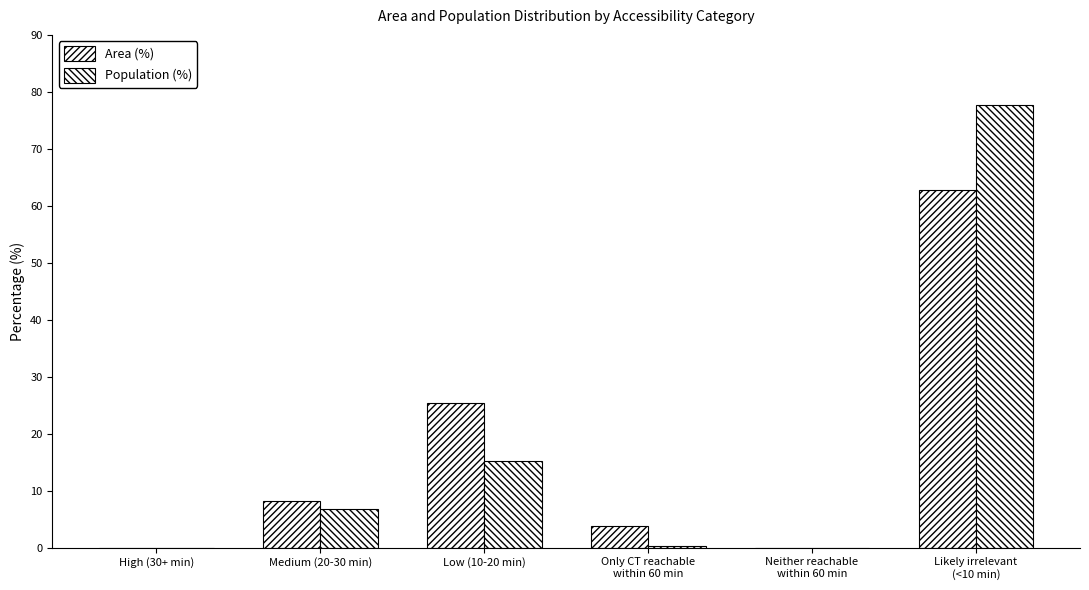

What is the sum of the Population (%) values at Medium (20-30 min) and Likely irrelevant
(<10 min)?

84.5